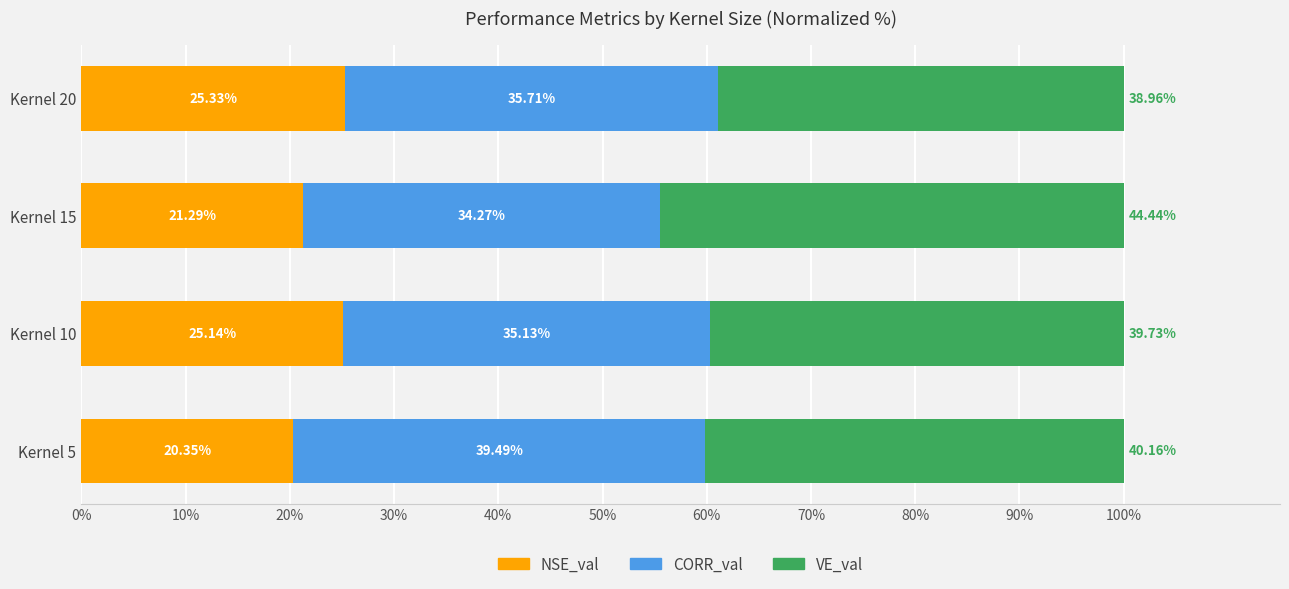

List the labels in order of NSE_val value, smallest first.

Kernel 5, Kernel 15, Kernel 10, Kernel 20